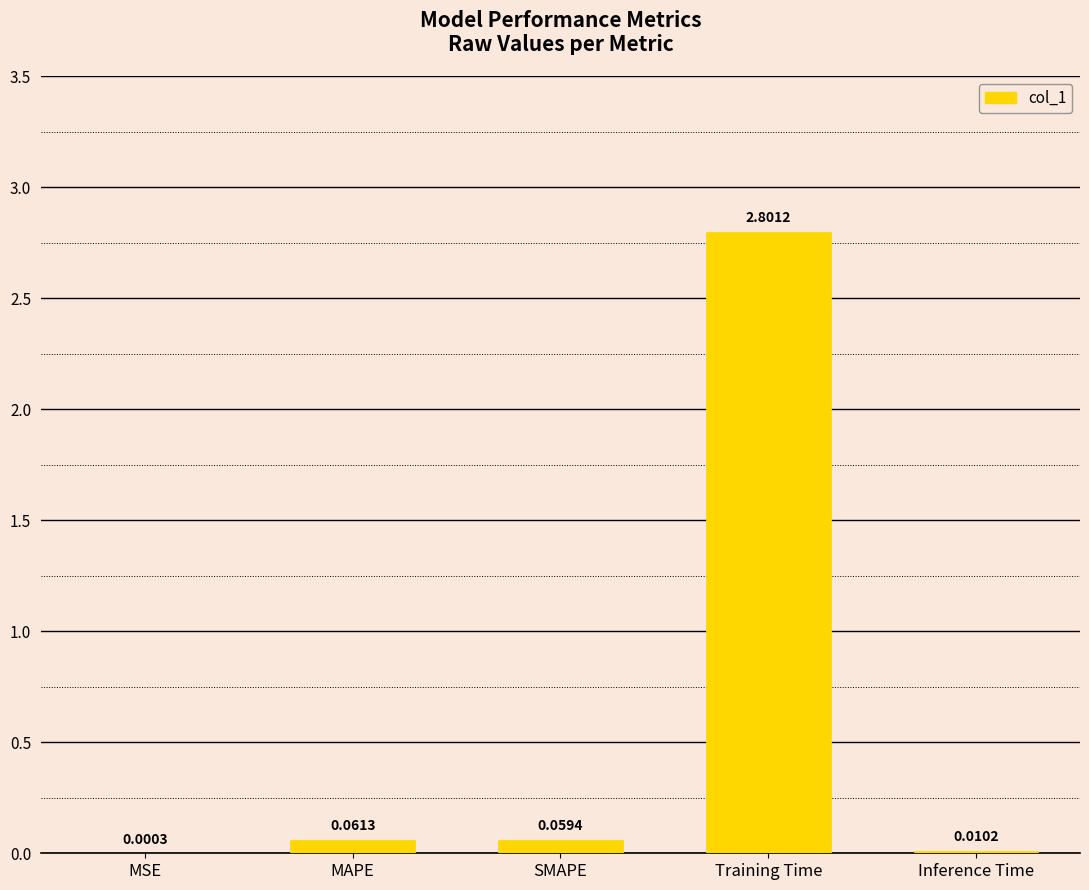

What is the sum of the values at Training Time and SMAPE?

2.9